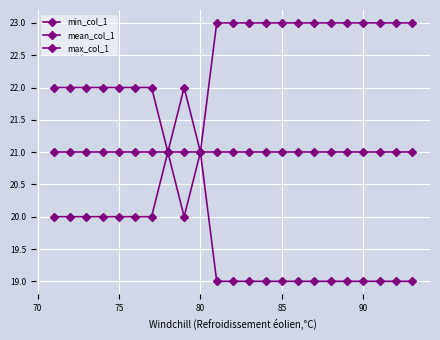

Does the chart display data point markers on the line(s)?

Yes